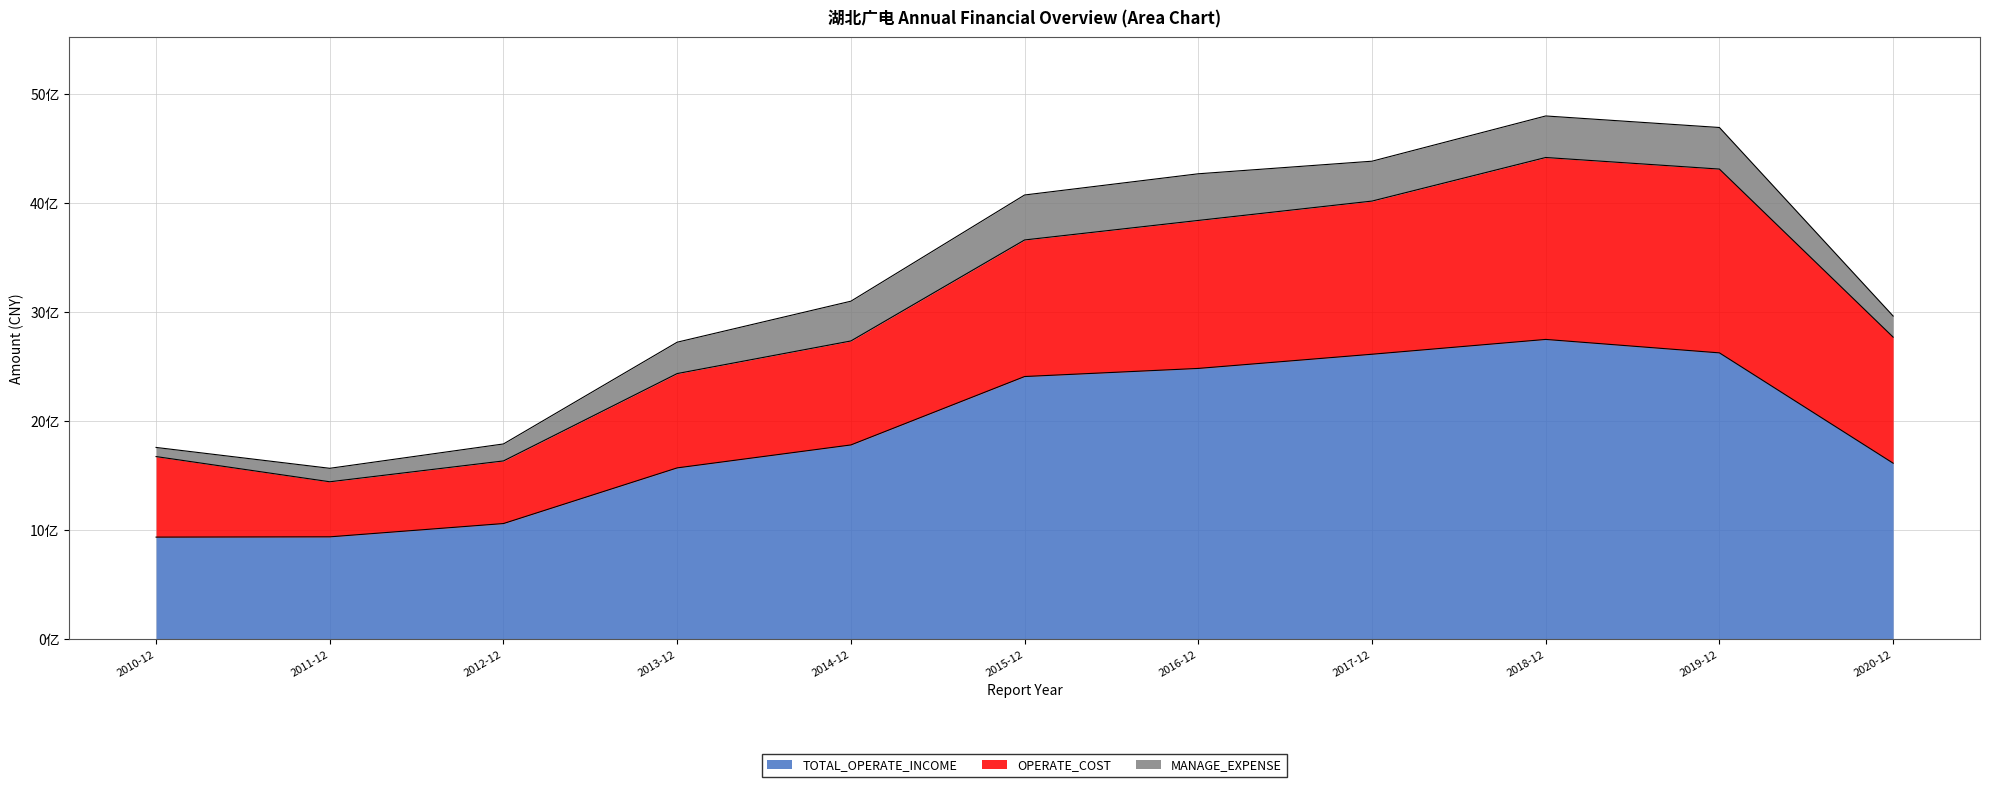

True or false: OPERATE_COST and MANAGE_EXPENSE intersect in this chart.

False